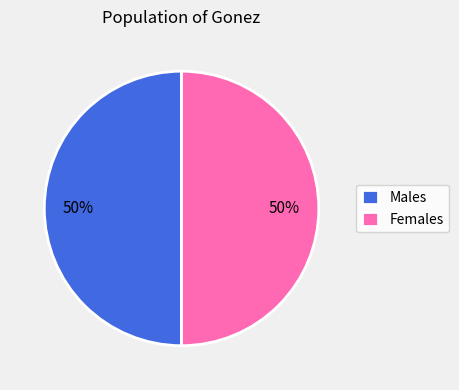

To the nearest percent, what percentage of the pie is Females?

50%